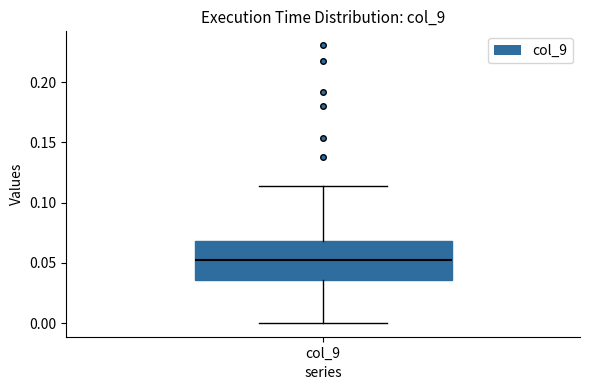

Where is the lower edge of the box for col_9 on the y-axis? The values are not printed on the chart, so give them approximately, as read against the axis.

0.035